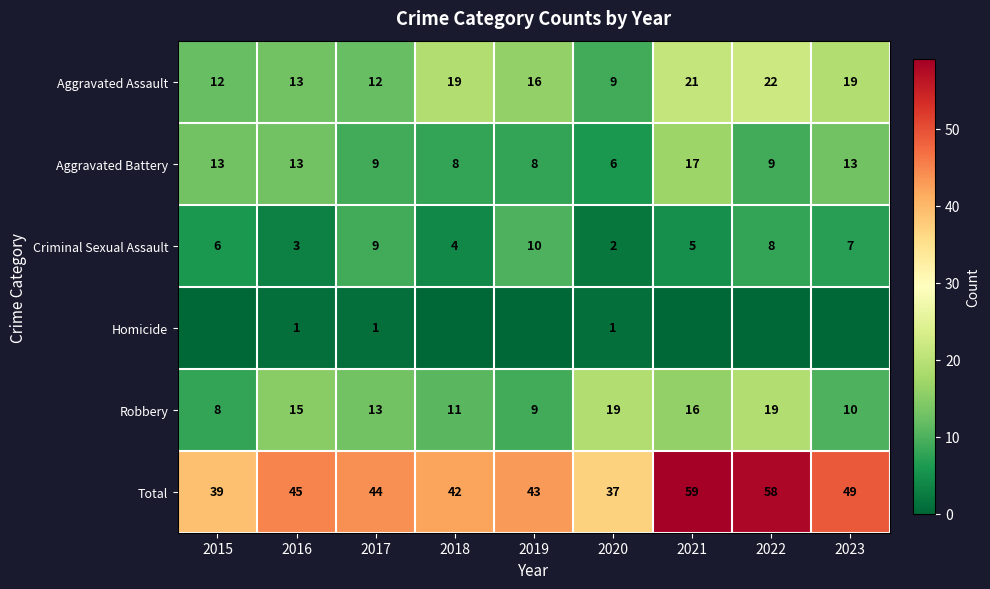

The Aggravated Assault series shows 8 at 2015. True or false?

False